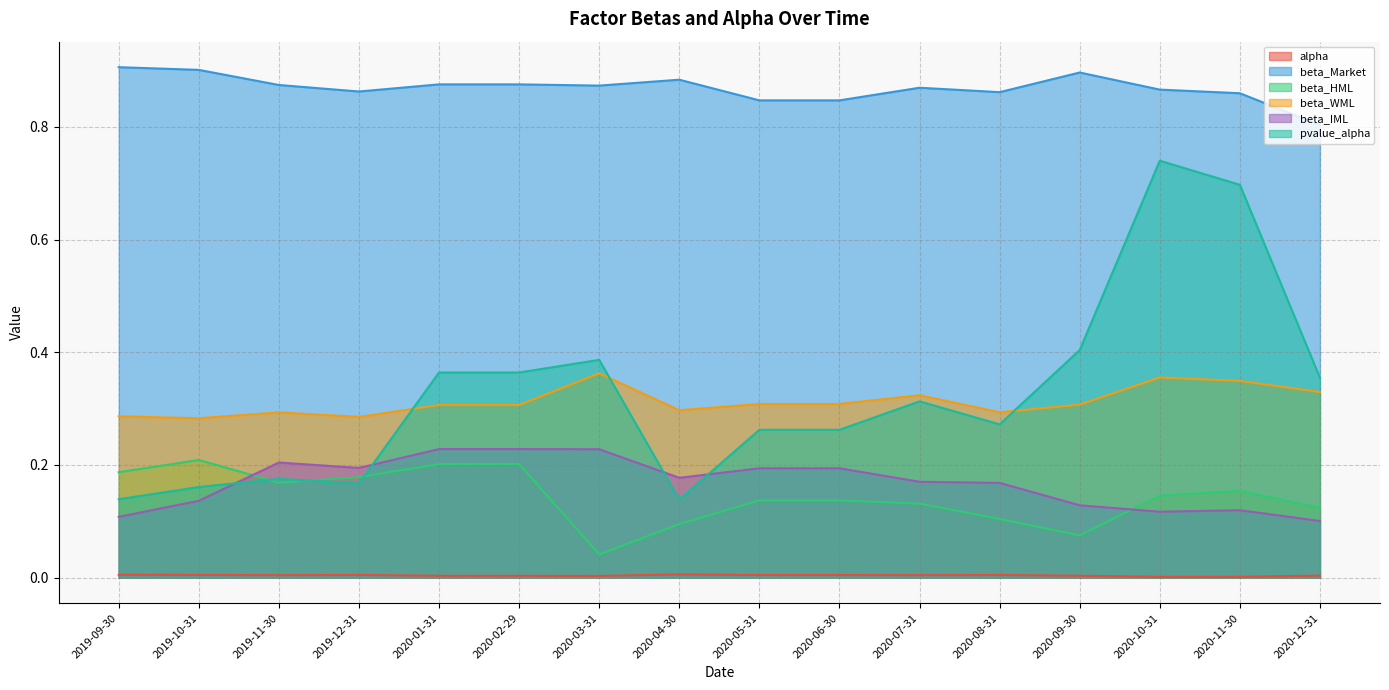

Is it true that beta_Market equals 0.9 at 2019-12-31?

True